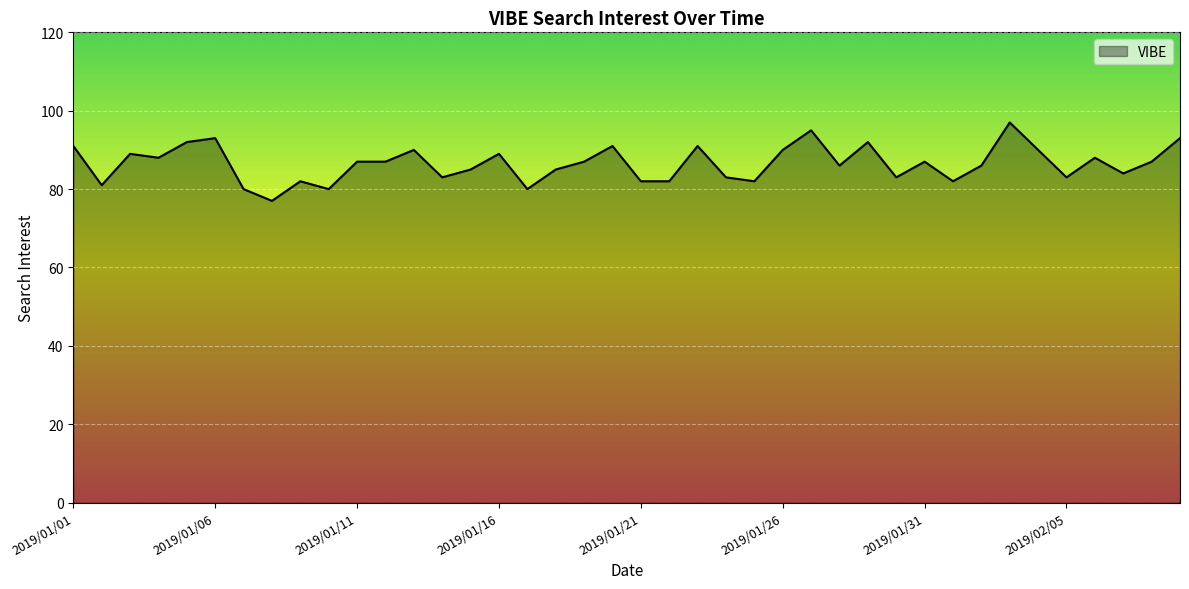

What is the smallest value displayed?

77